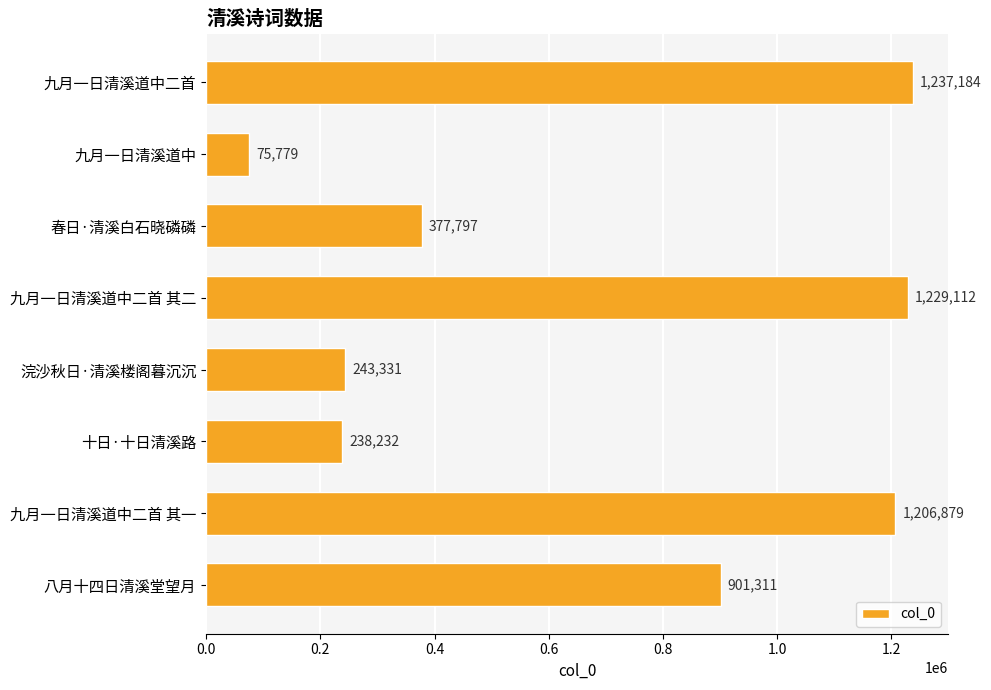

Reading bottom to top, list all the values displayed in this chart.

八月十四日清溪堂望月=901311	九月一日清溪道中二首 其一=1206879	十日·十日清溪路=238232	浣沙秋日·清溪楼阁暮沉沉=243331	九月一日清溪道中二首 其二=1229112	春日·清溪白石晓磷磷=377797	九月一日清溪道中=75779	九月一日清溪道中二首=1237184